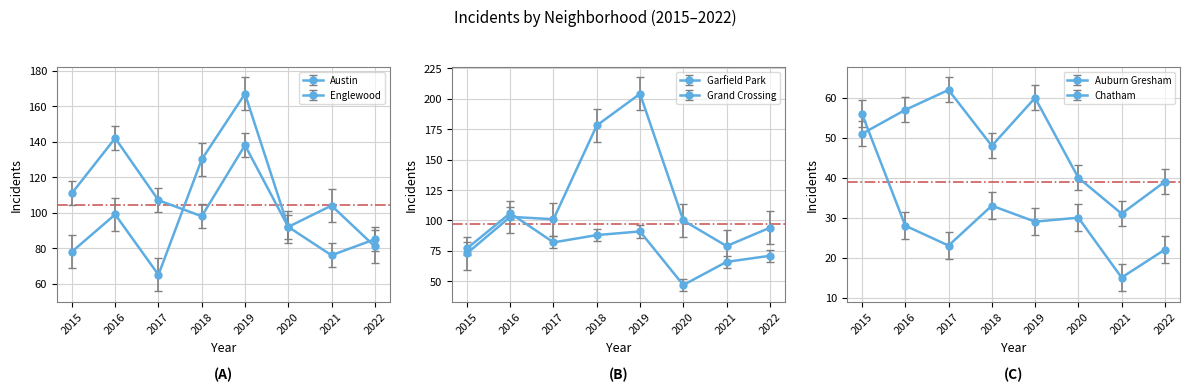

How many lines are shown in the chart?

6